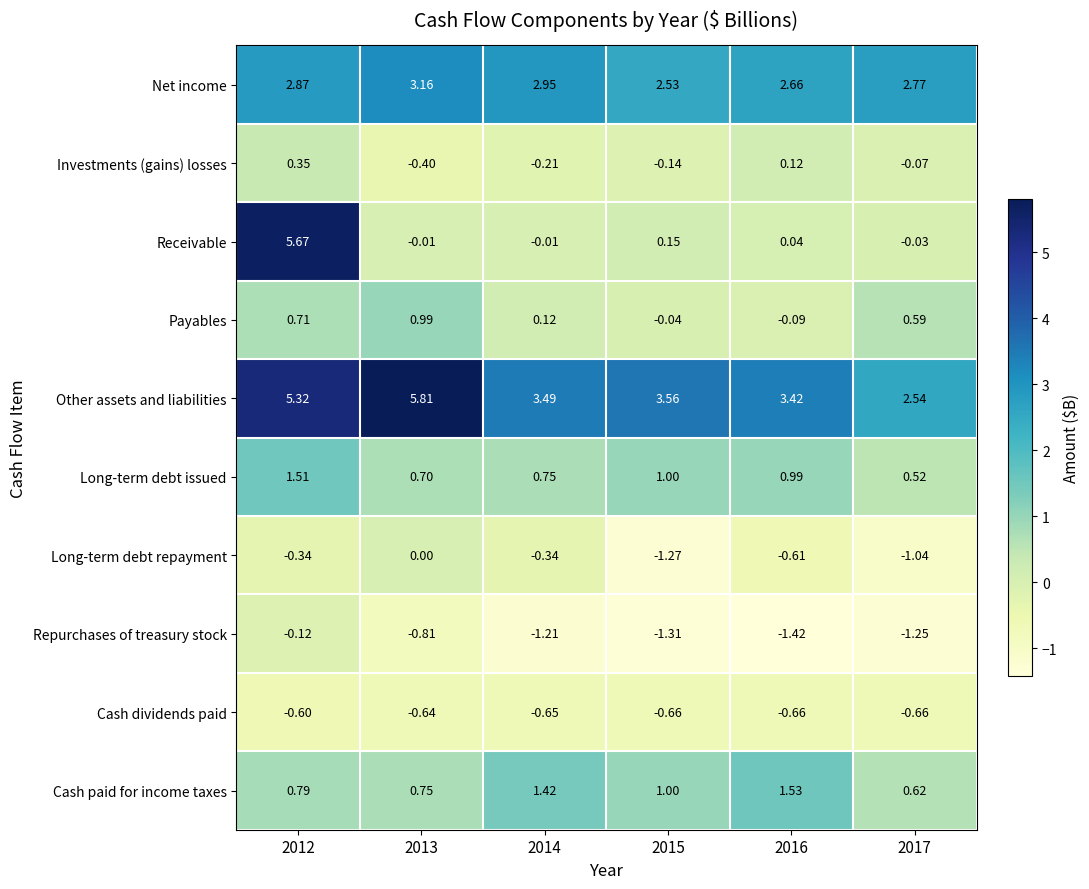

Is the value of Net income at 2012 greater than the value of Payables at 2012?

Yes